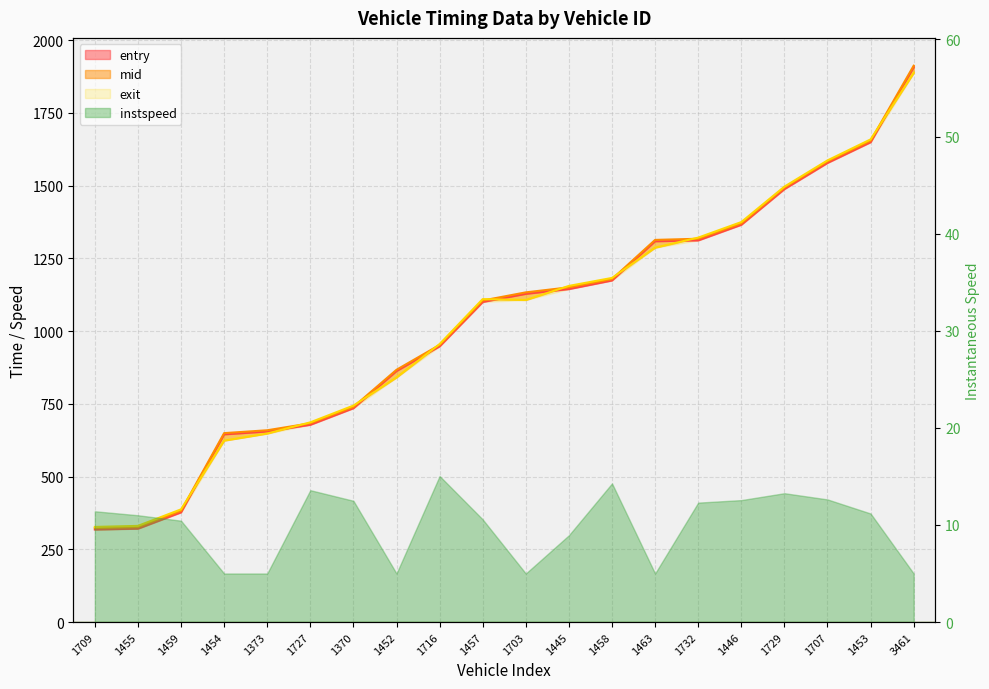

Where is exit nearest to the value 1107?

1703